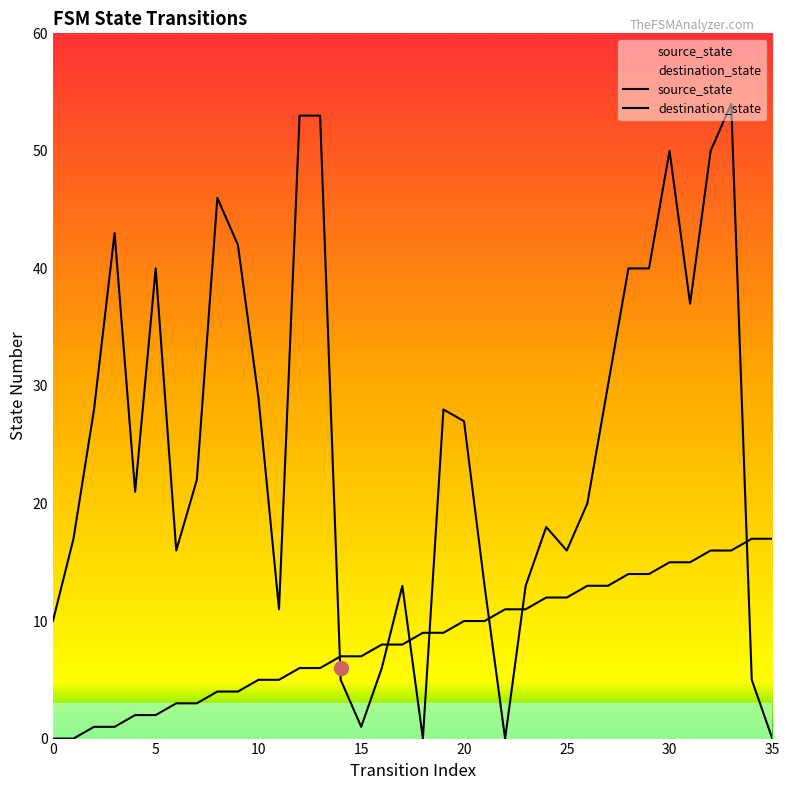

Reading left to right, list all the values displayed in this chart.

source_state: 0=0	1=0	2=1	3=1	4=2	5=2	6=3	7=3	8=4	9=4	10=5	11=5	12=6	13=6	14=7	15=7	16=8	17=8	18=9	19=9	20=10	21=10	22=11	23=11	24=12	25=12	26=13	27=13	28=14	29=14	30=15	31=15	32=16	33=16	34=17	35=17
destination_state: 0=10	1=17	2=28	3=43	4=21	5=40	6=16	7=22	8=46	9=42	10=29	11=11	12=53	13=53	14=5	15=1	16=6	17=13	18=0	19=28	20=27	21=13	22=0	23=13	24=18	25=16	26=20	27=30	28=40	29=40	30=50	31=37	32=50	33=54	34=5	35=0